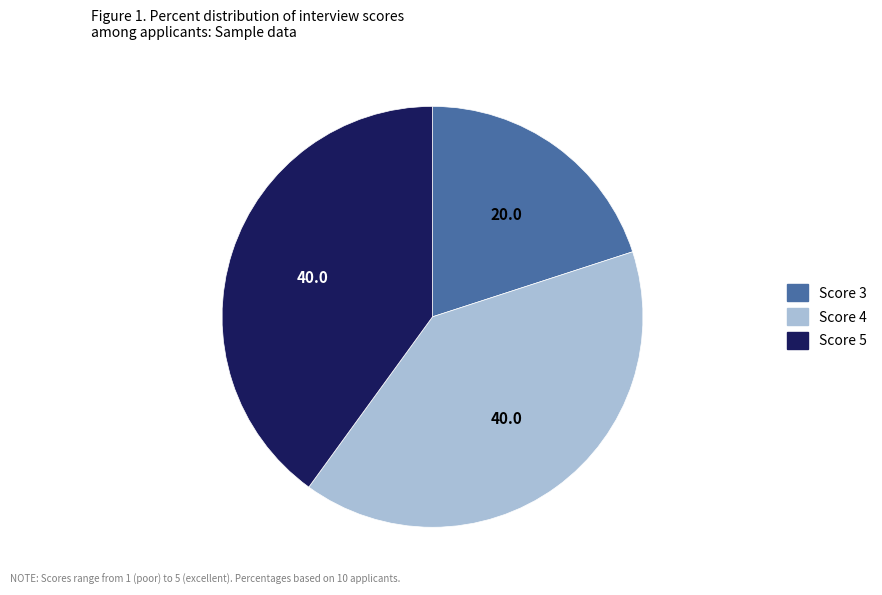

Is there a majority slice in this chart?

No